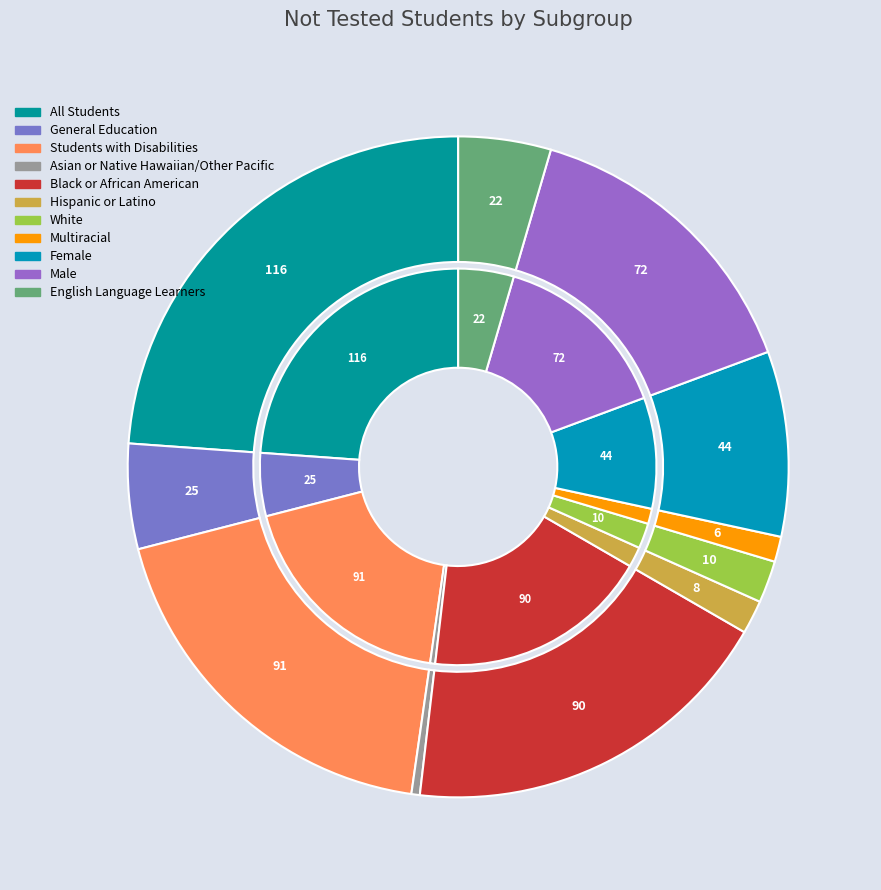

Approximately how many times larger is the value at Male compared to Black or African American?

0.8